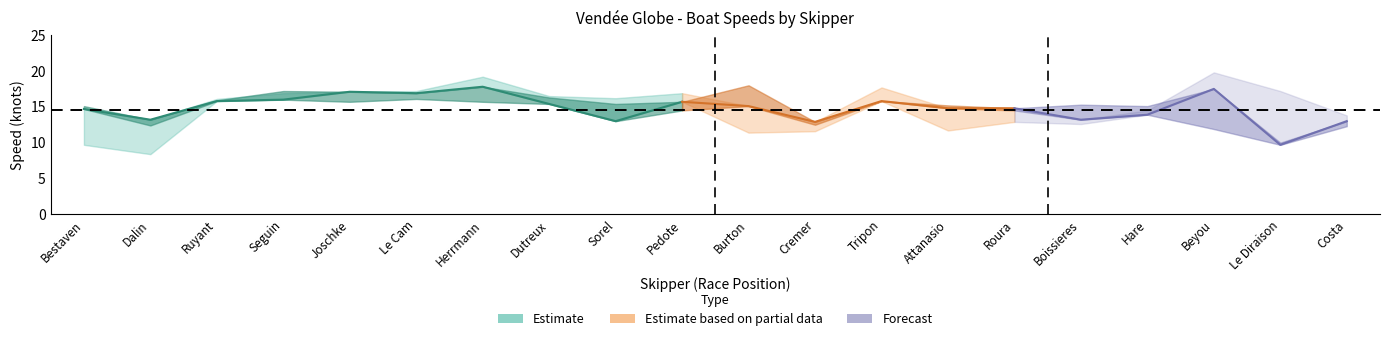

At which category is the sum across all series the highest?

Herrmann